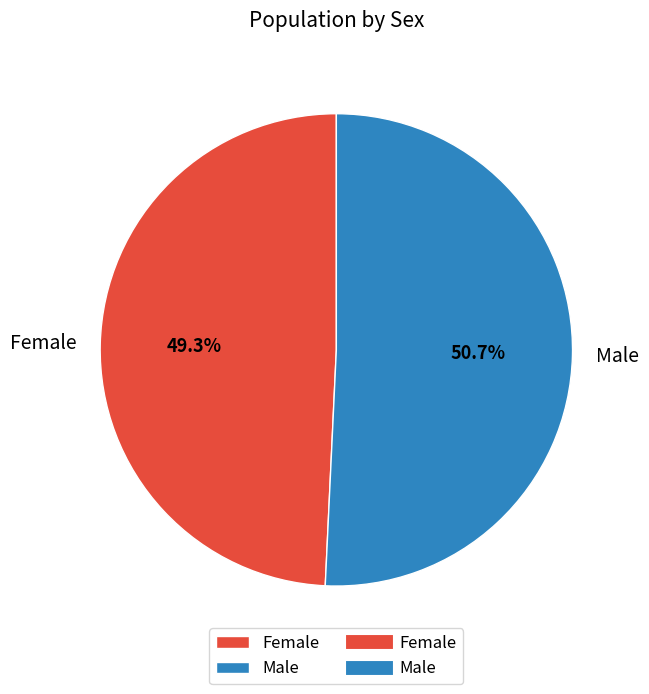

Rank the categories by value from lowest to highest.

Female, Male